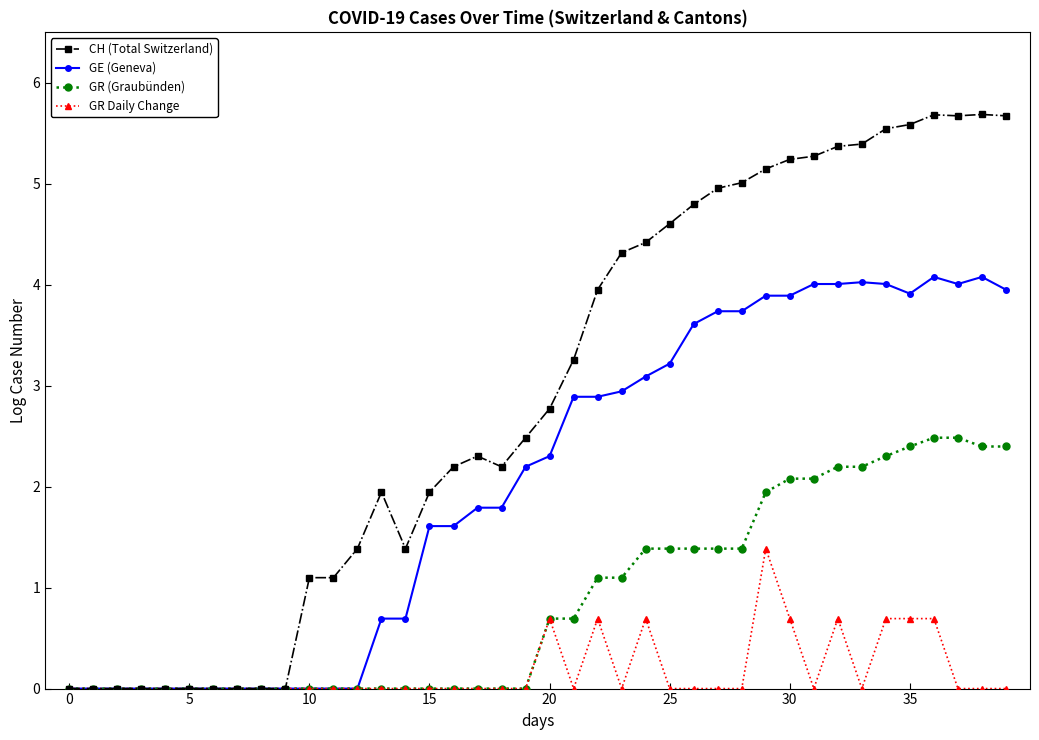

Rank the series by their average value, from highest to lowest.

CH (Total Switzerland), GE (Geneva), GR (Graubünden), GR Daily Change